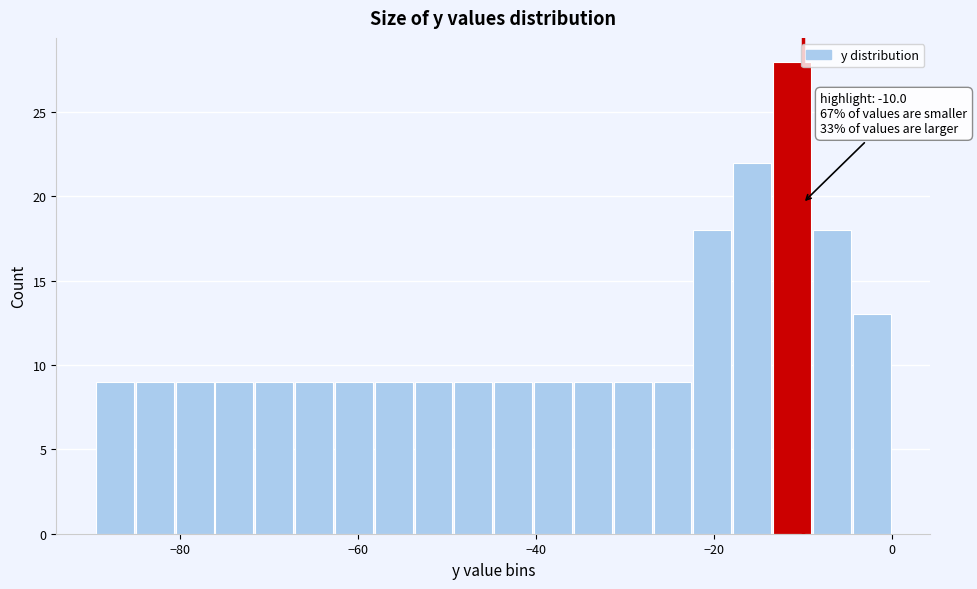

Read against the x-axis, roughly where is the centre of the tallest bar?

-12